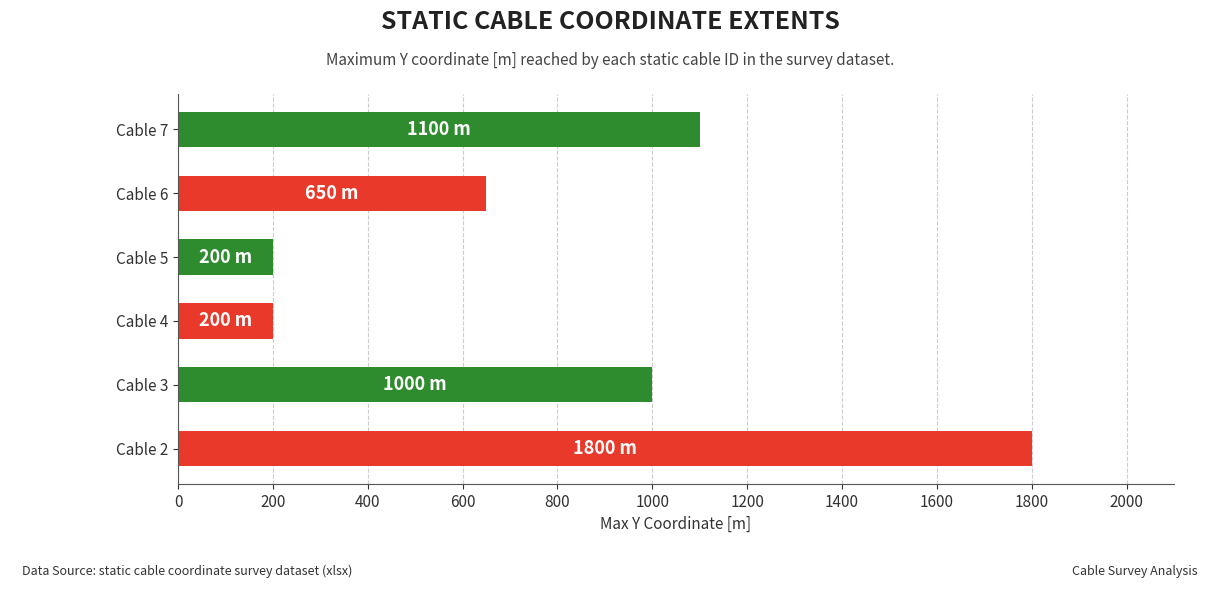

What is the smallest value displayed?

200